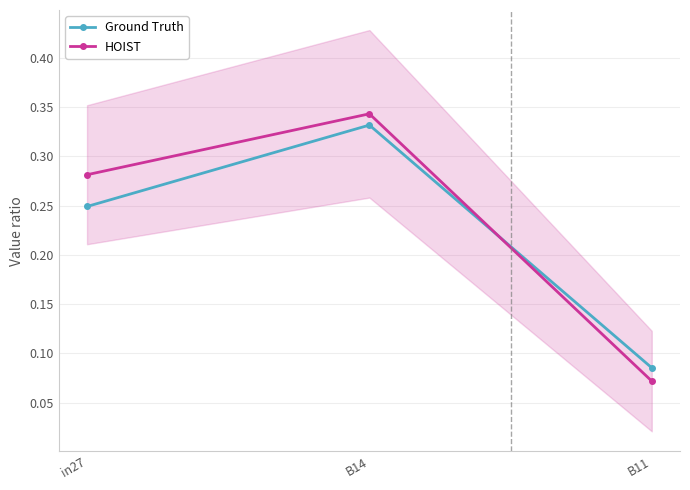

What is the difference between the maximum and minimum values in the HOIST series?

0.3